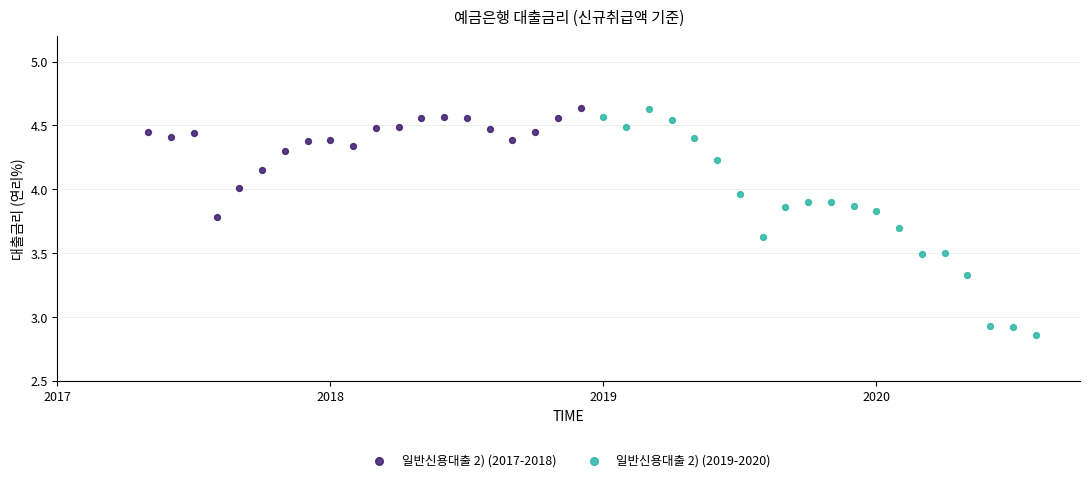

Which series contains the lowest Y value?

일반신용대출 2) (2019-2020)